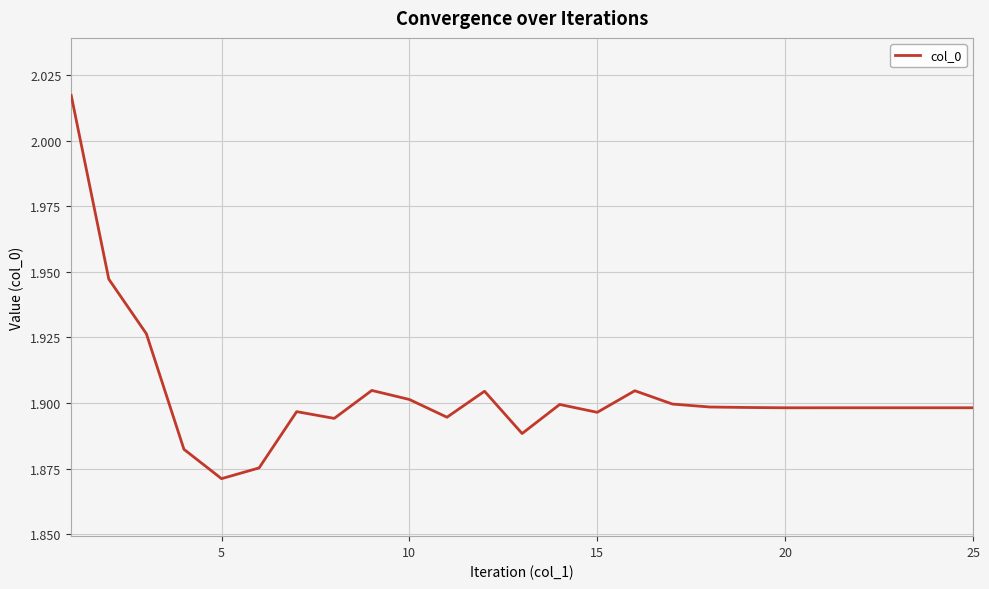

What is the value of the 22nd point from the left?

1.9